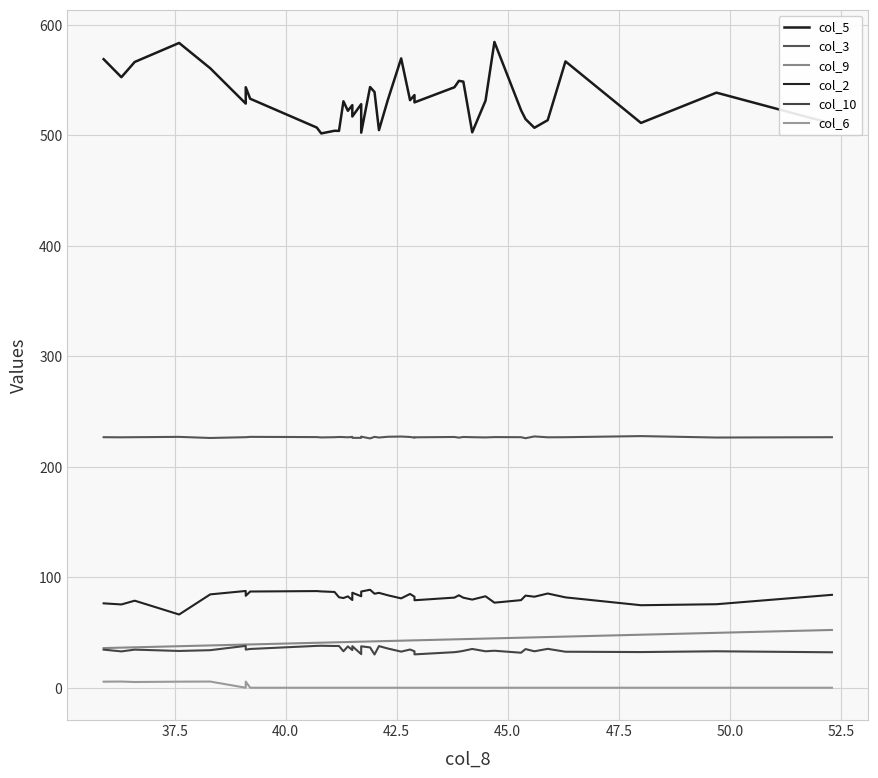

How many lines are shown in the chart?

6